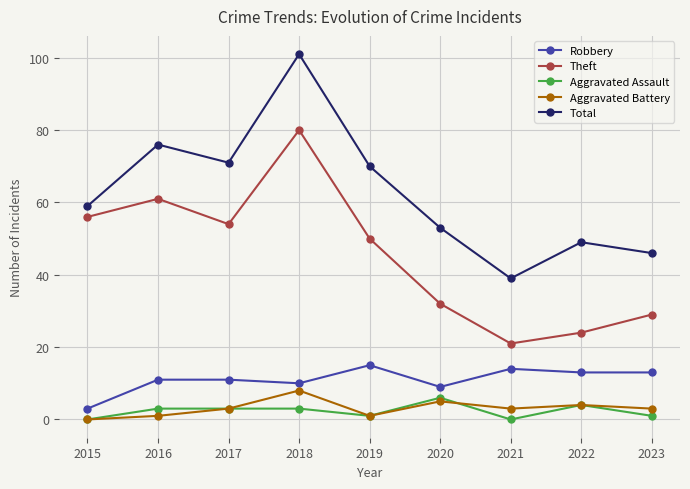

At which category does Theft reach its first local valley?

2017